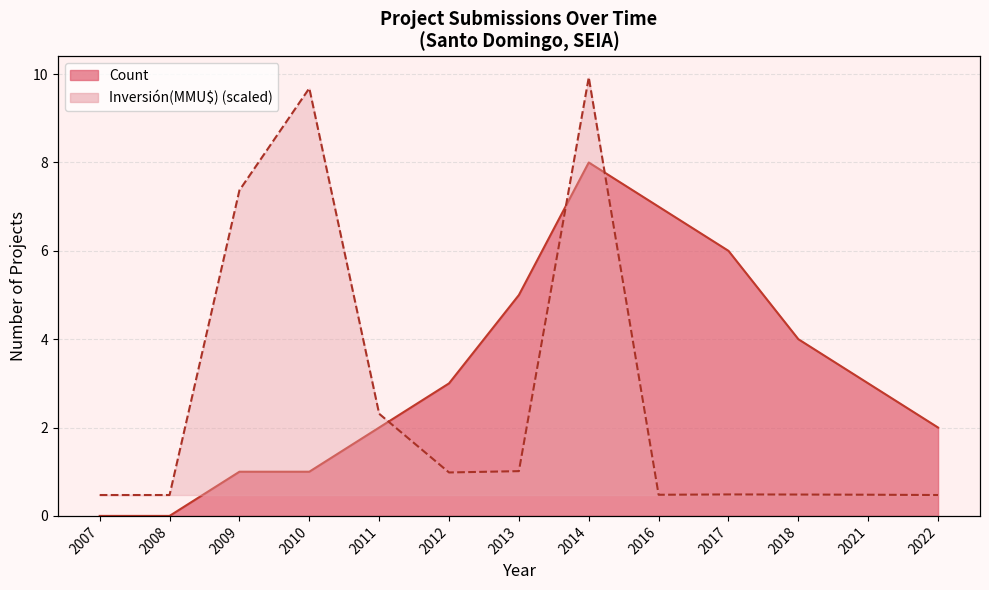

Between 2013 and 2014, which is larger?

2014